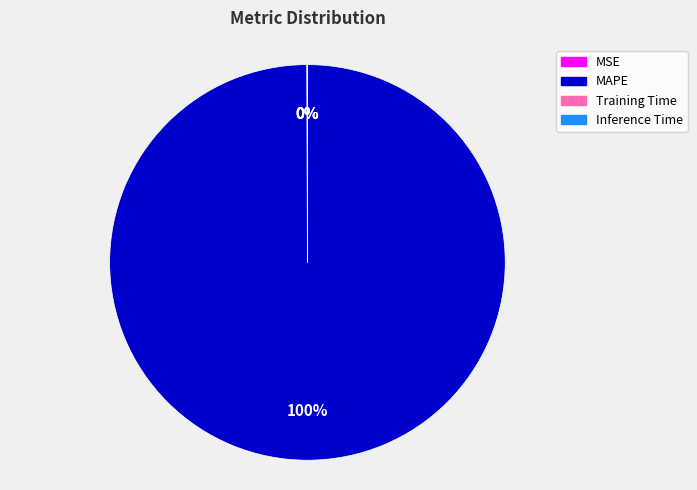

True or false: MAPE accounts for 85% of the total.

False